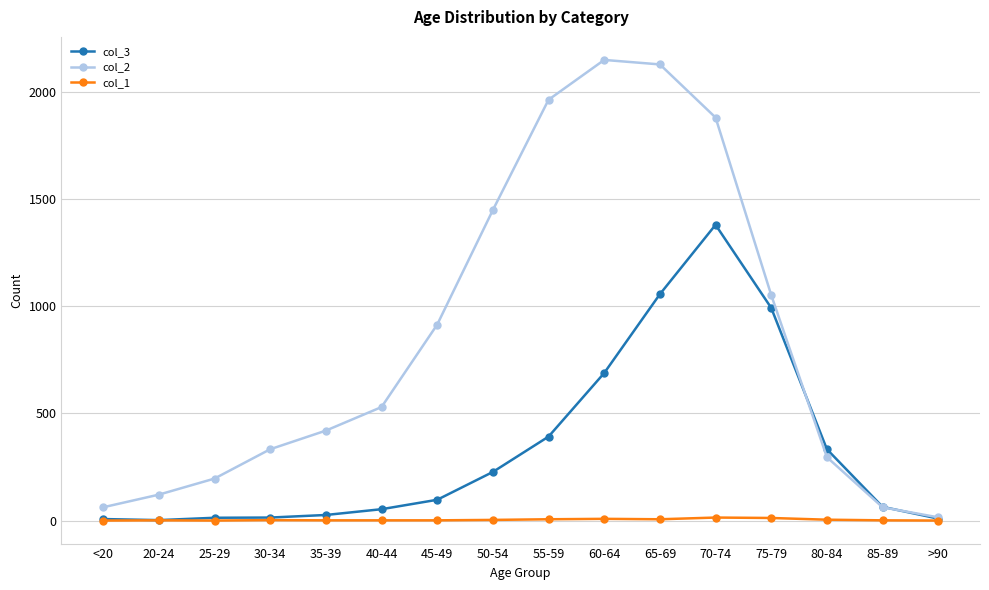

Is the value of col_3 at 55-59 greater than the value of col_1 at 55-59?

Yes